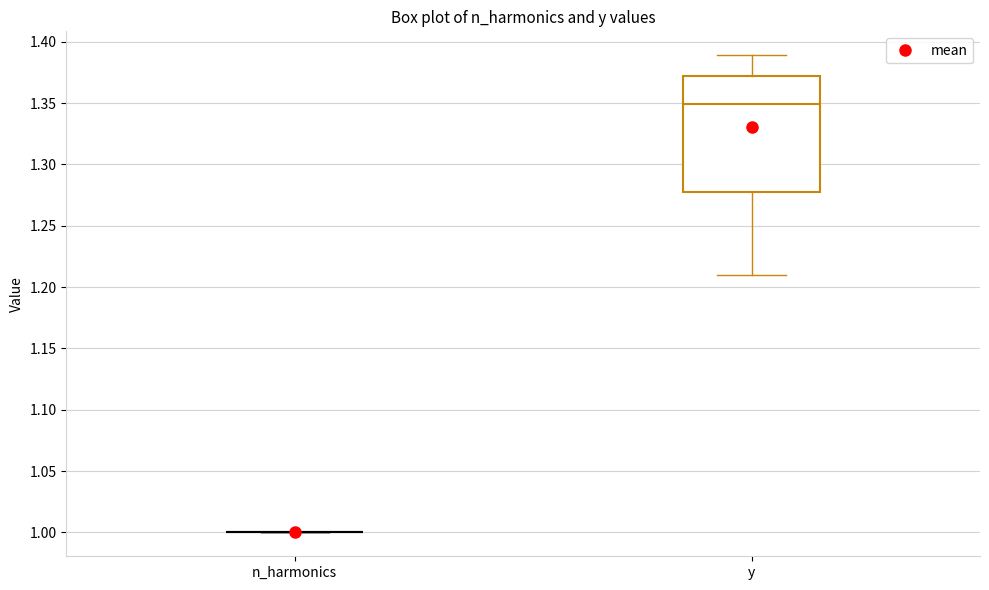

Comparing the boxes themselves (not the whiskers), which one is the tallest?

y